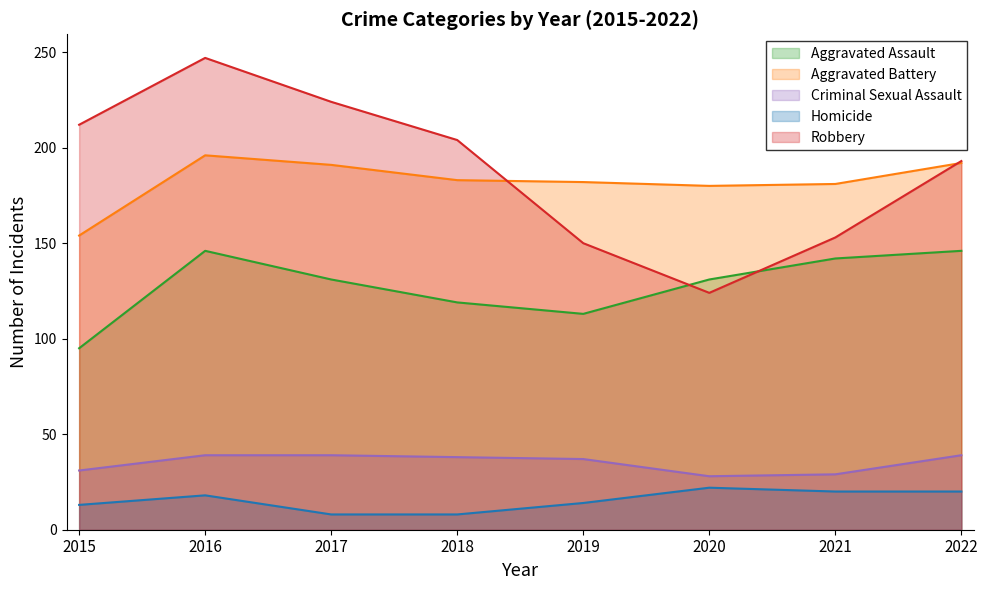

True or false: Criminal Sexual Assault and Aggravated Assault cross at least once.

False